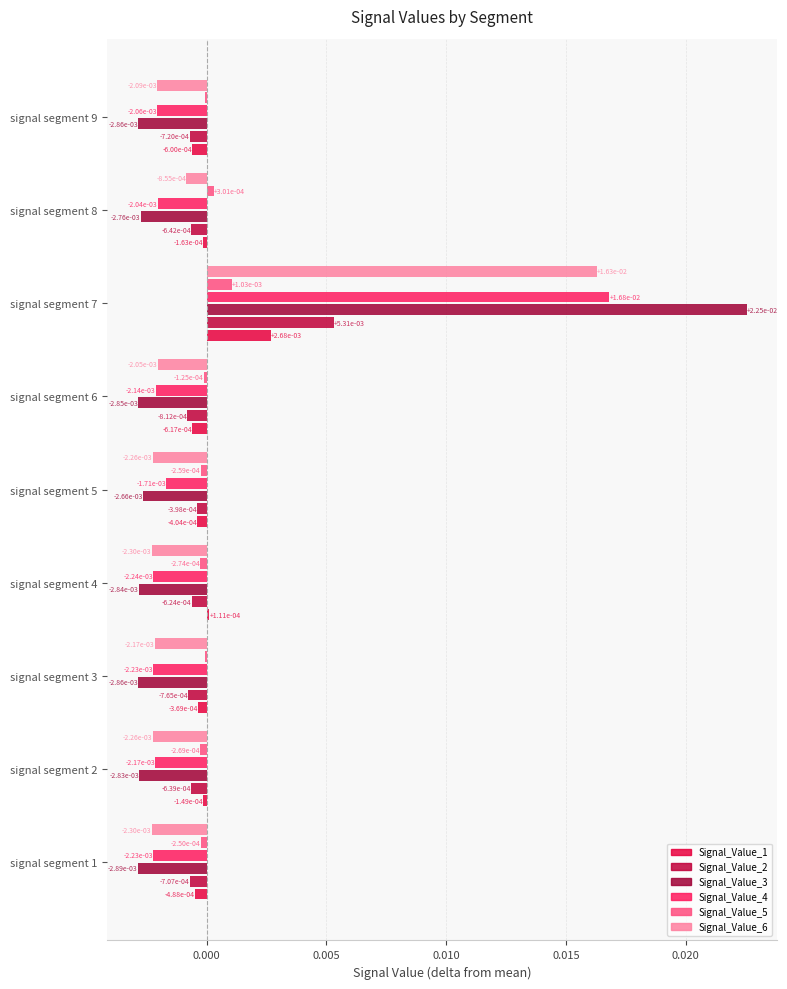

How many series are shown in this chart?

6